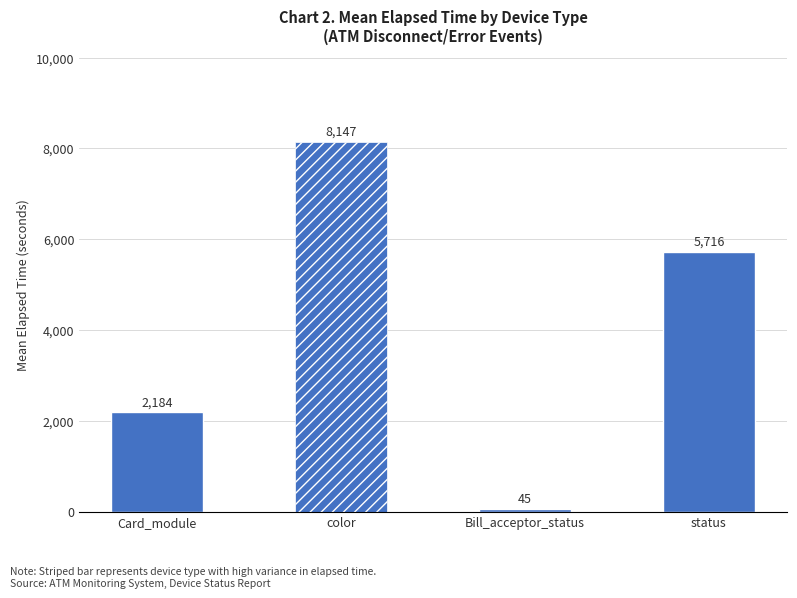

Which has a higher value, Card_module or Bill_acceptor_status?

Card_module